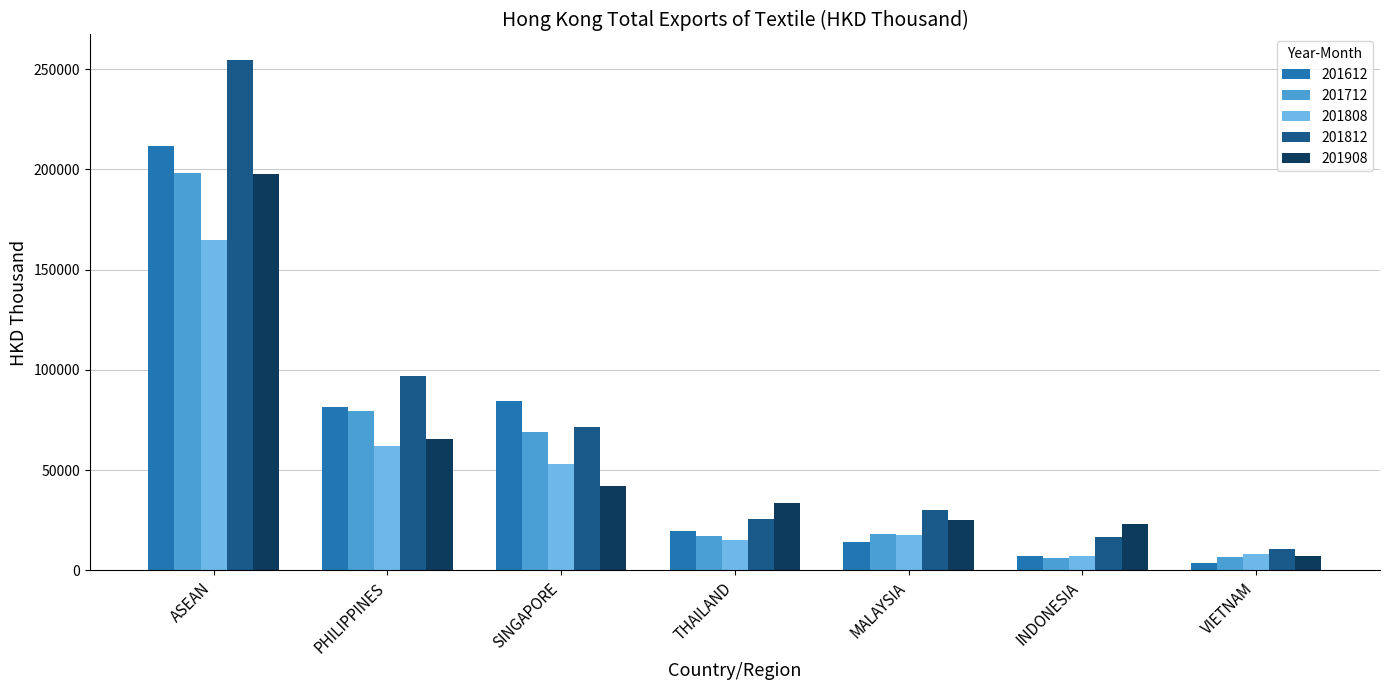

Where is 201712 nearest to the value 102184?

PHILIPPINES